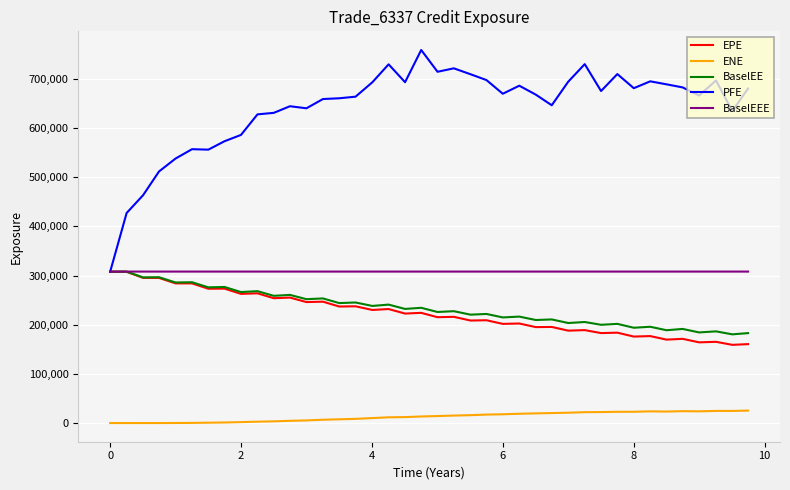

Which series has the widest spread of values?

PFE